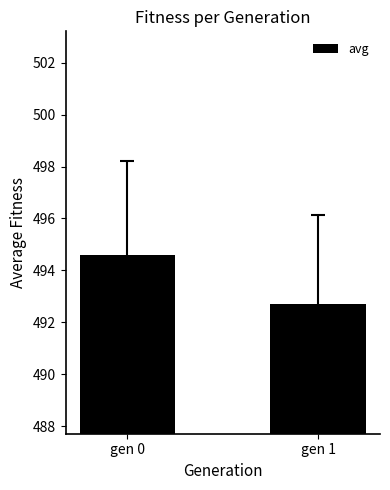

What is the sum of all values?

987.3